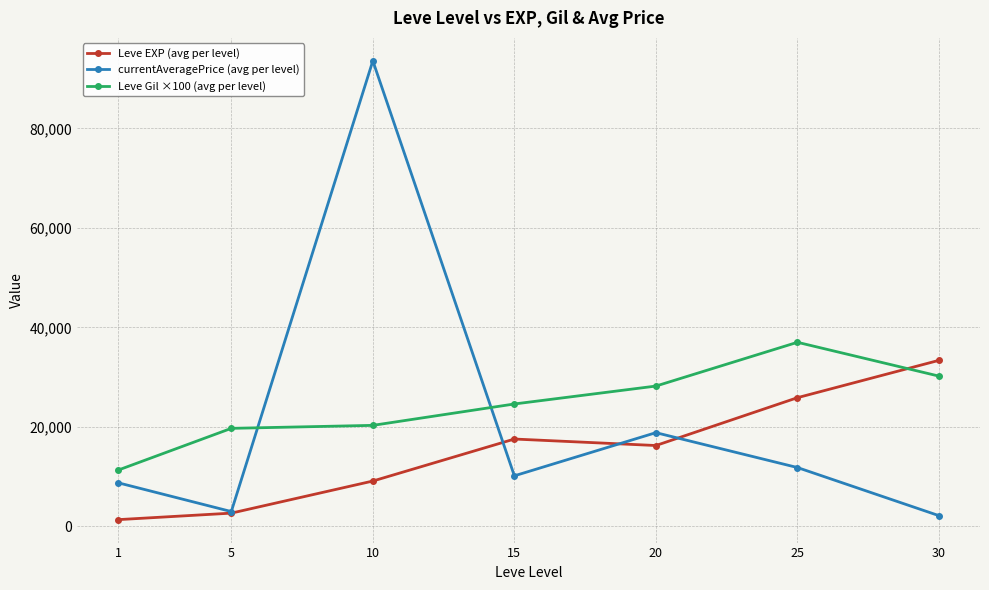

What is the average value of the Leve EXP (avg per level) series?

15164